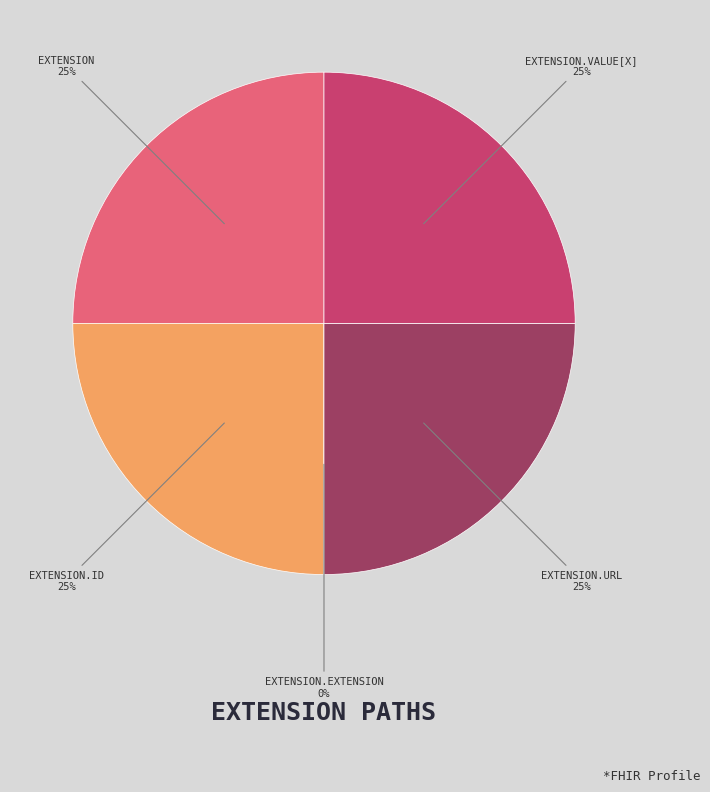

Which slice is the largest?

Extension